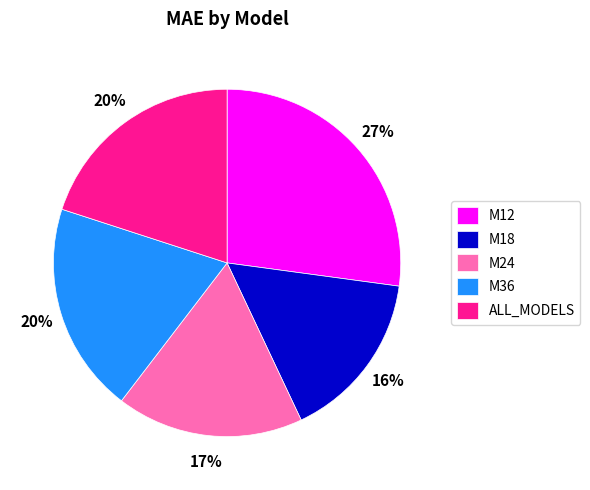

Which slice is the smallest?

M18